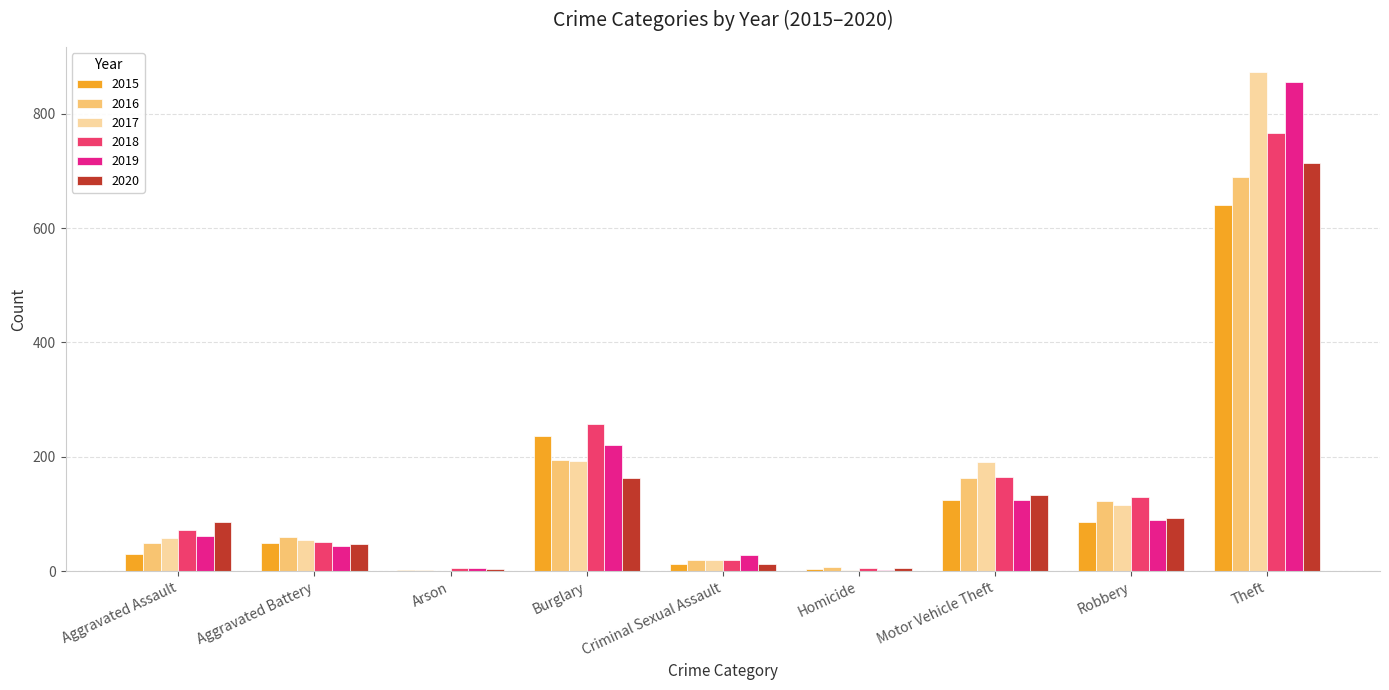

How many groups of bars are there?

9